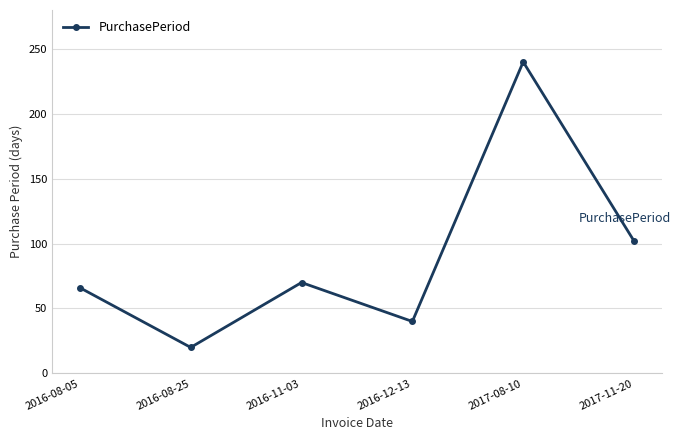

What is the minimum value shown in the chart?

20